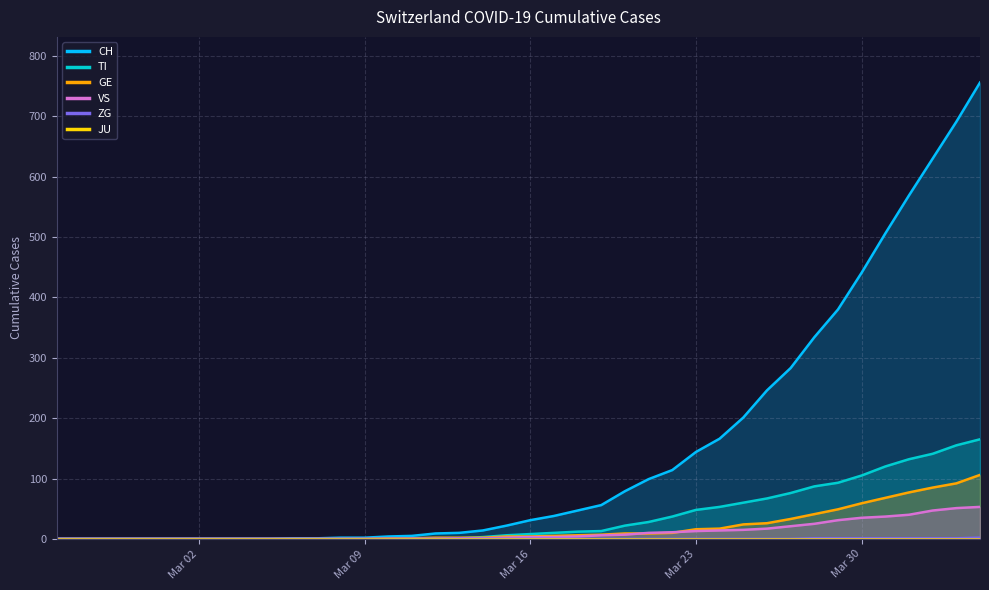

What is the value of the VS point at the 18th from the left?

1